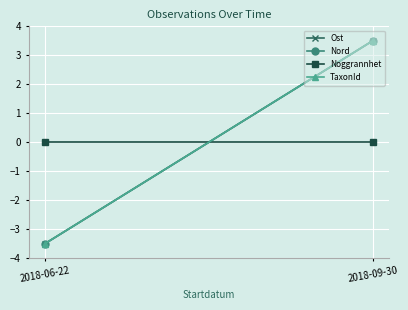

What is the label of the 2nd point from the right?

2018-06-22